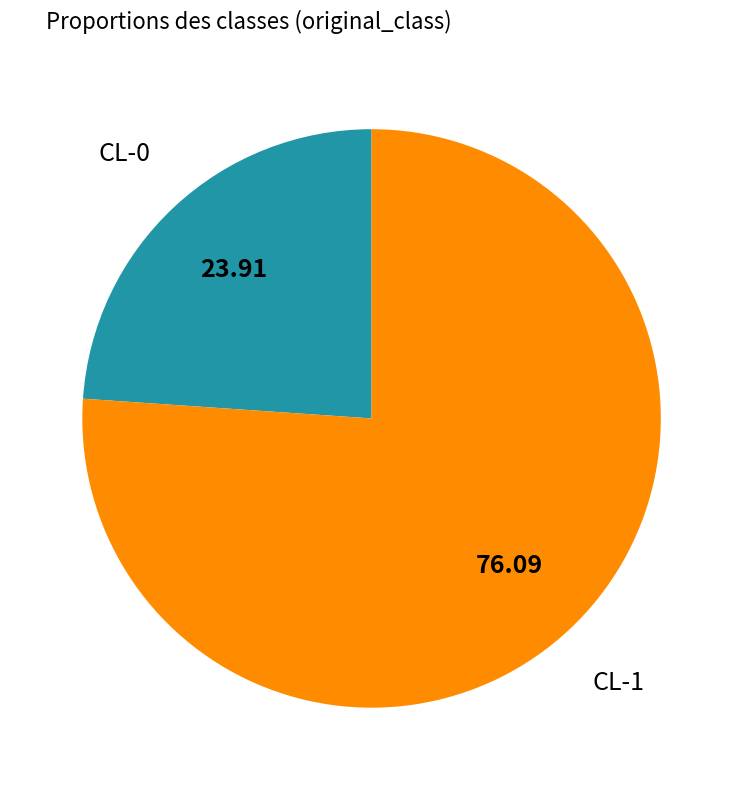

Is there any slice that represents more than half of the pie?

Yes